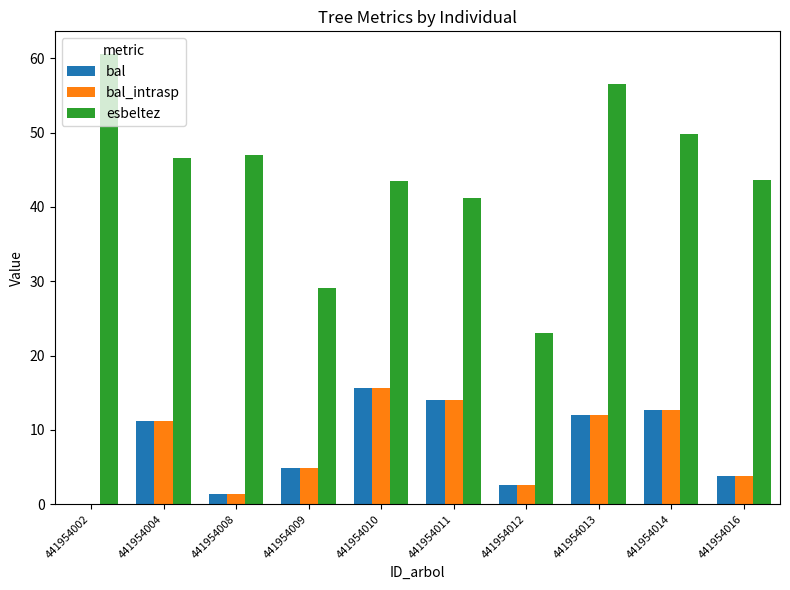

What is the sum of the bal_intrasp values at 441954002 and 441954010?

15.6